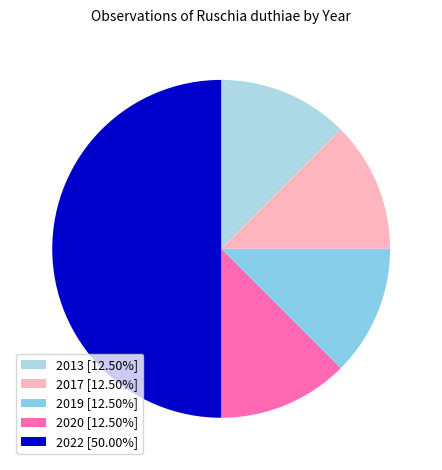

Which category has the smallest portion of the pie?

2013